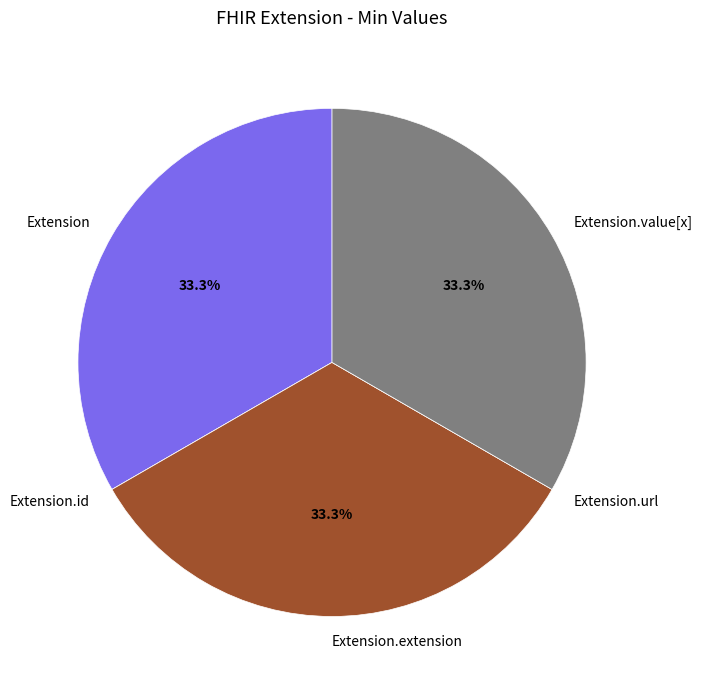

Is it true that Extension.value[x] is 33% of the pie?

True